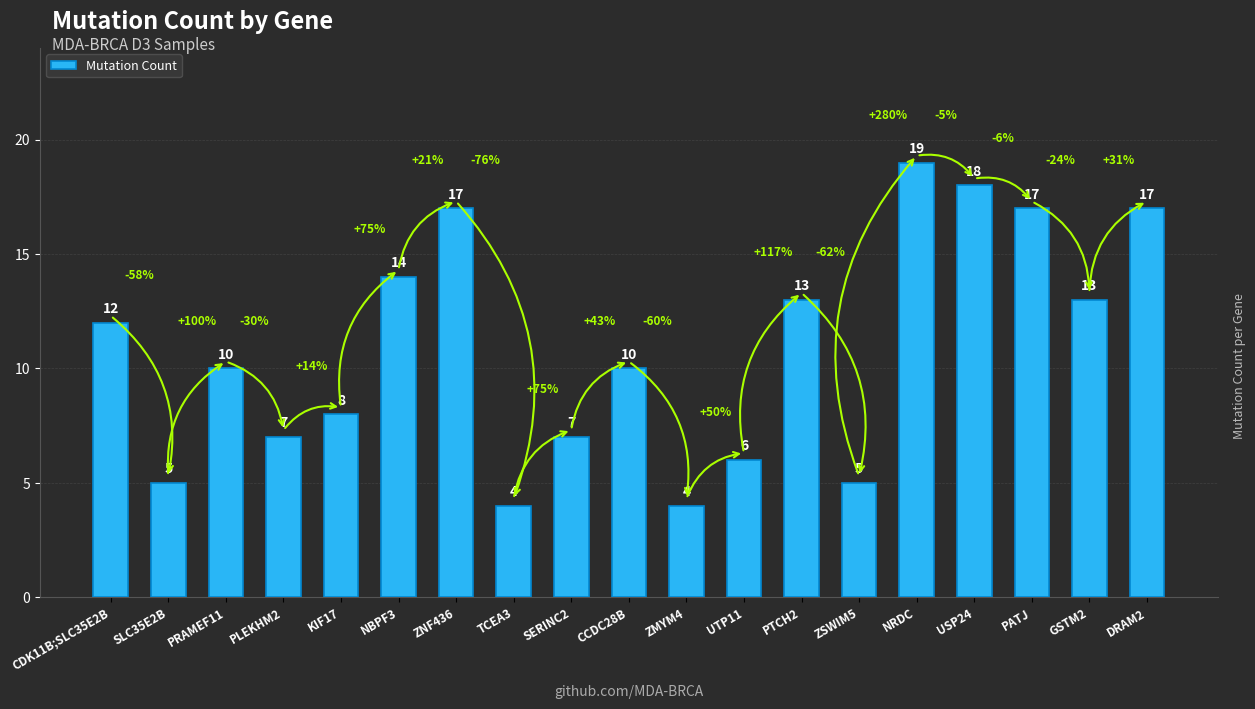

What is the value of the 13th bar from the left?

13